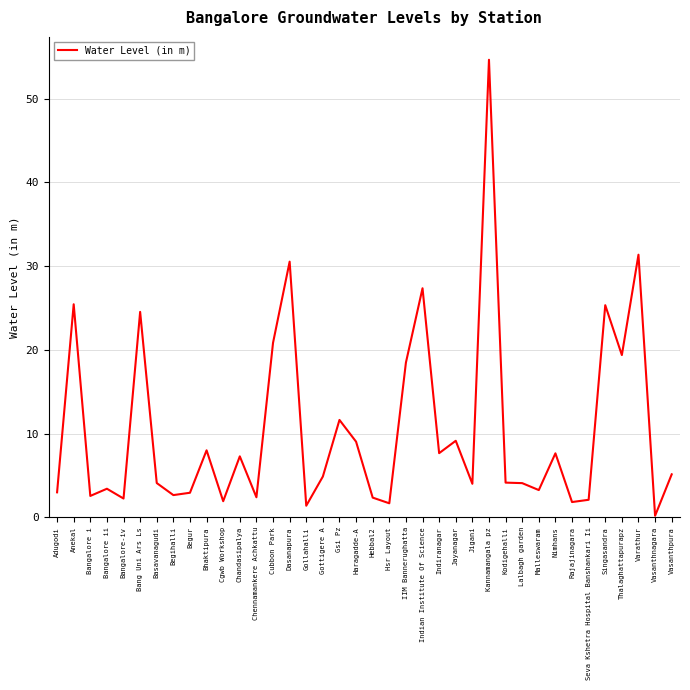

What is the difference between the maximum and minimum values?

54.5